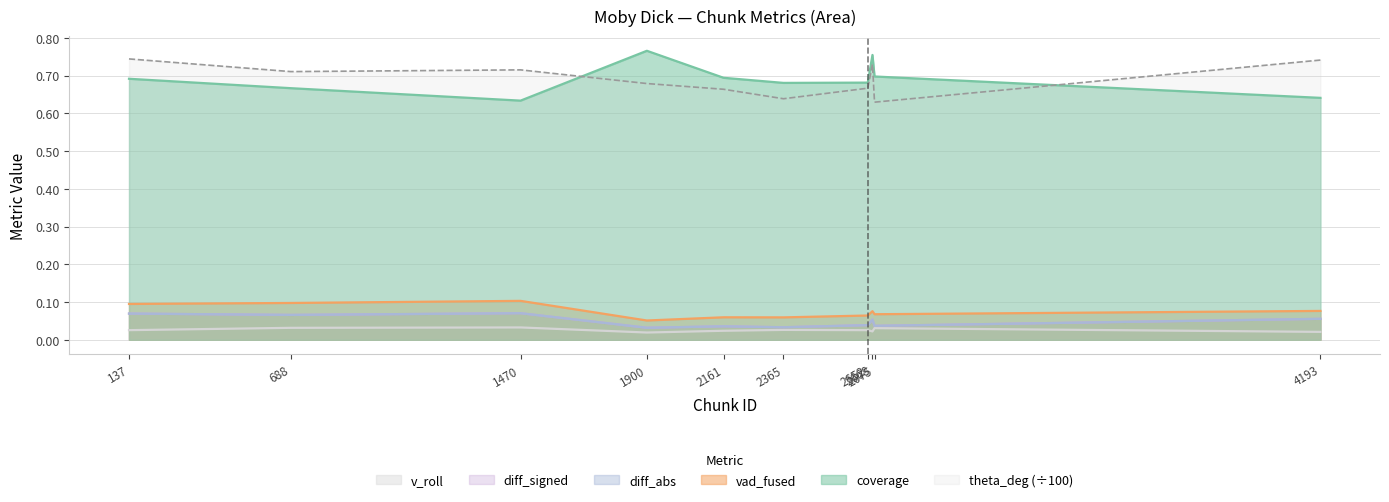

What is the difference between the highest and lowest values at 2365?

0.7